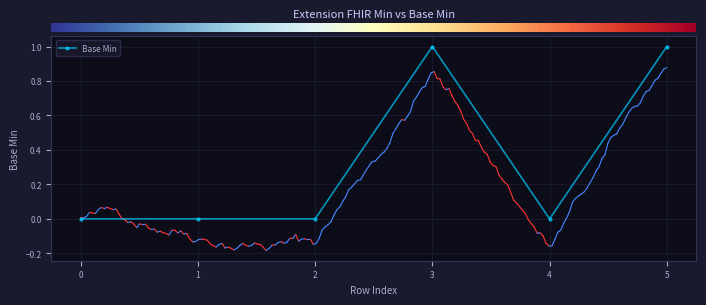

How many data points does each series have?

6